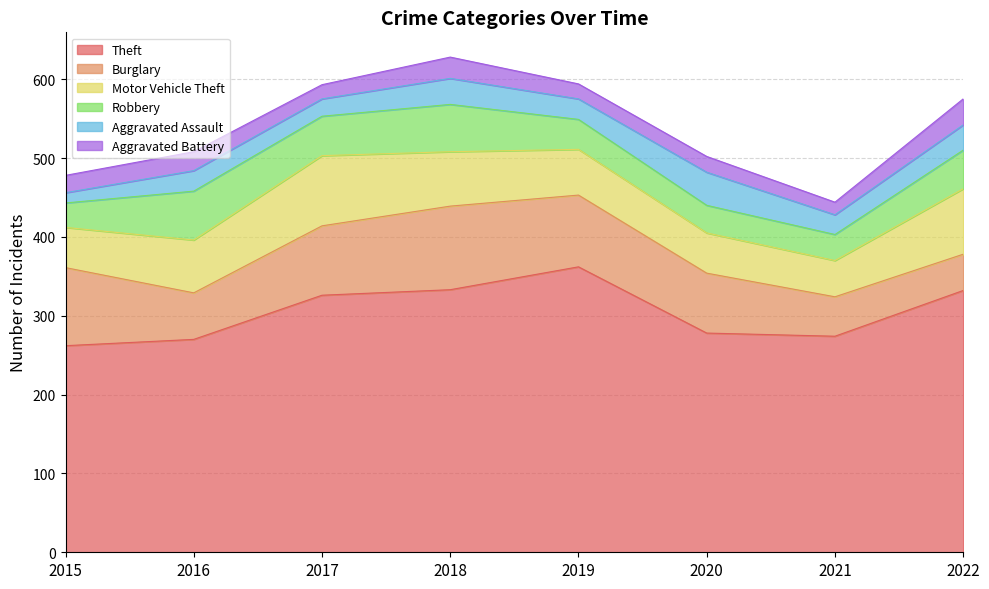

List the series in order of their peak value, lowest first.

Aggravated Battery, Aggravated Assault, Robbery, Motor Vehicle Theft, Burglary, Theft